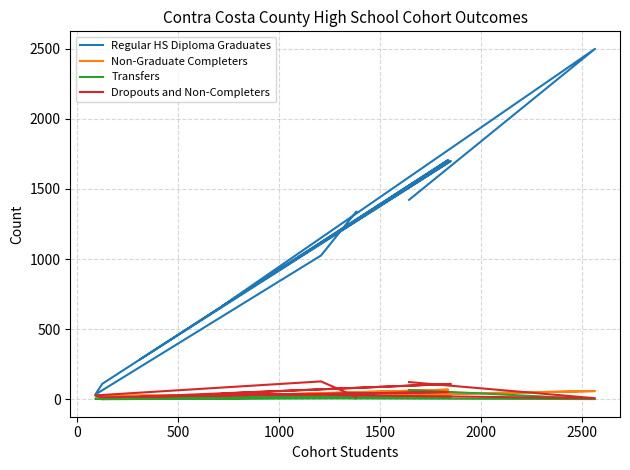

The Non-Graduate Completers series shows 8 at 2000. True or false?

False